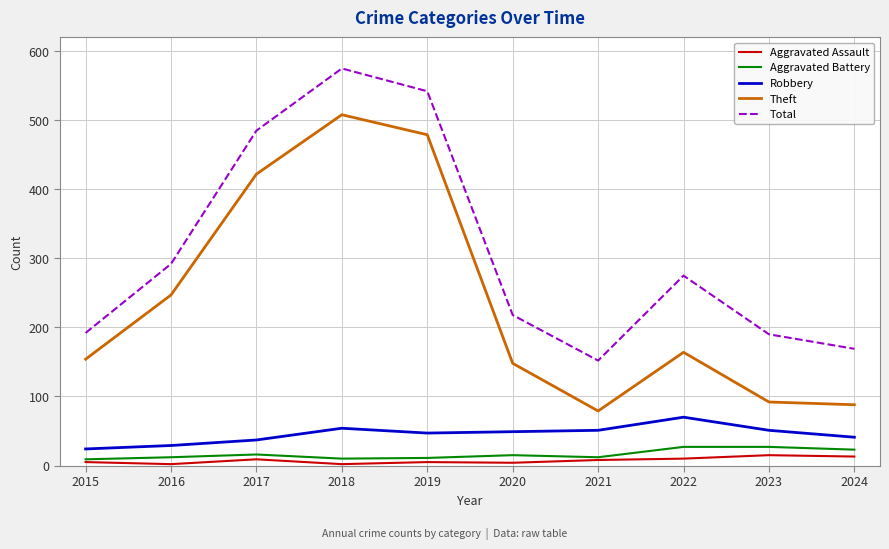

At which label does Aggravated Battery first exceed 15?

2017